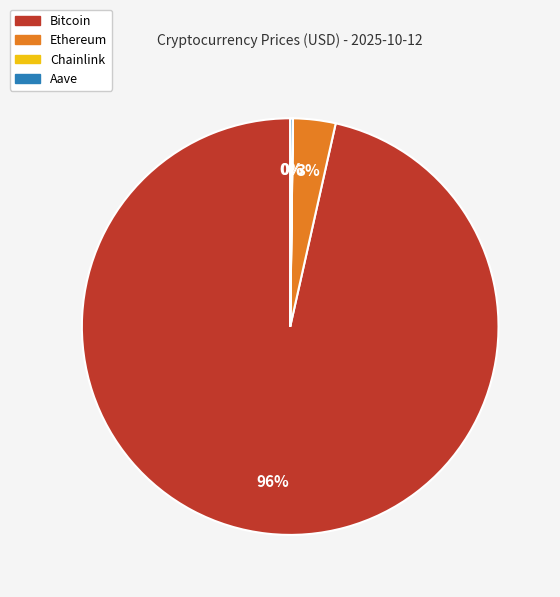

Which slice represents more than half of the pie?

Bitcoin